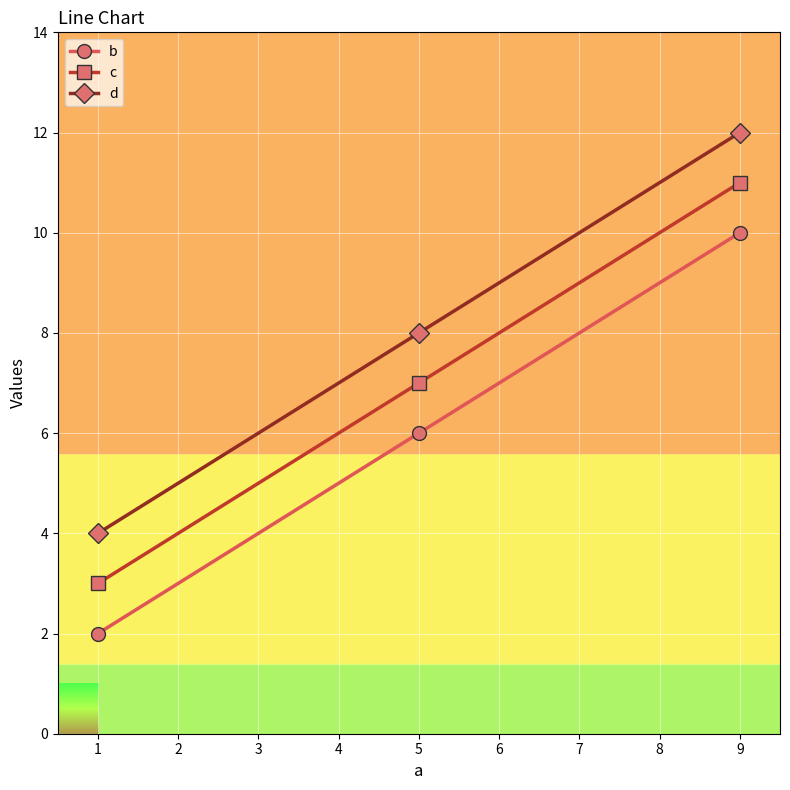

The value of c at 5 is 7. True or false?

True